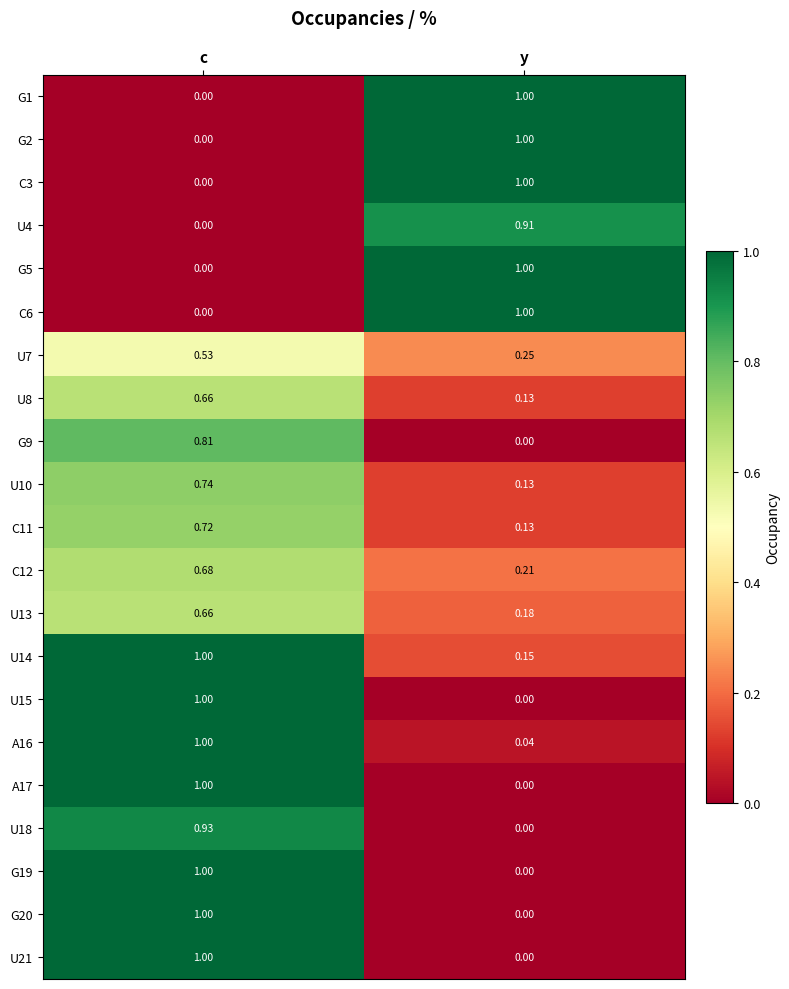

Which category has the highest value in the U7 series?

c